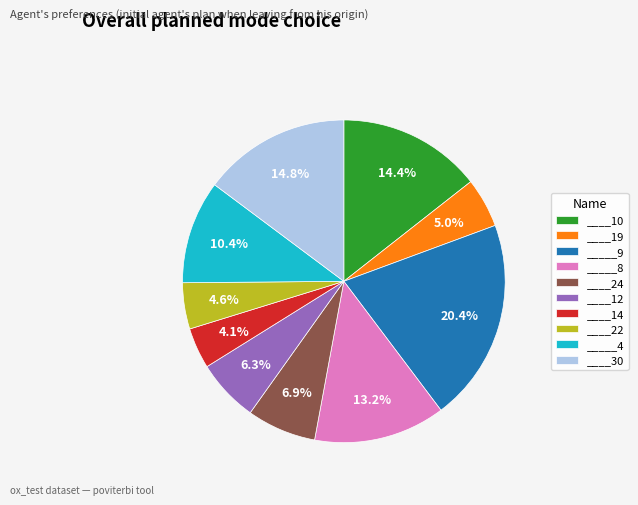

How many slices are in this pie chart?

10